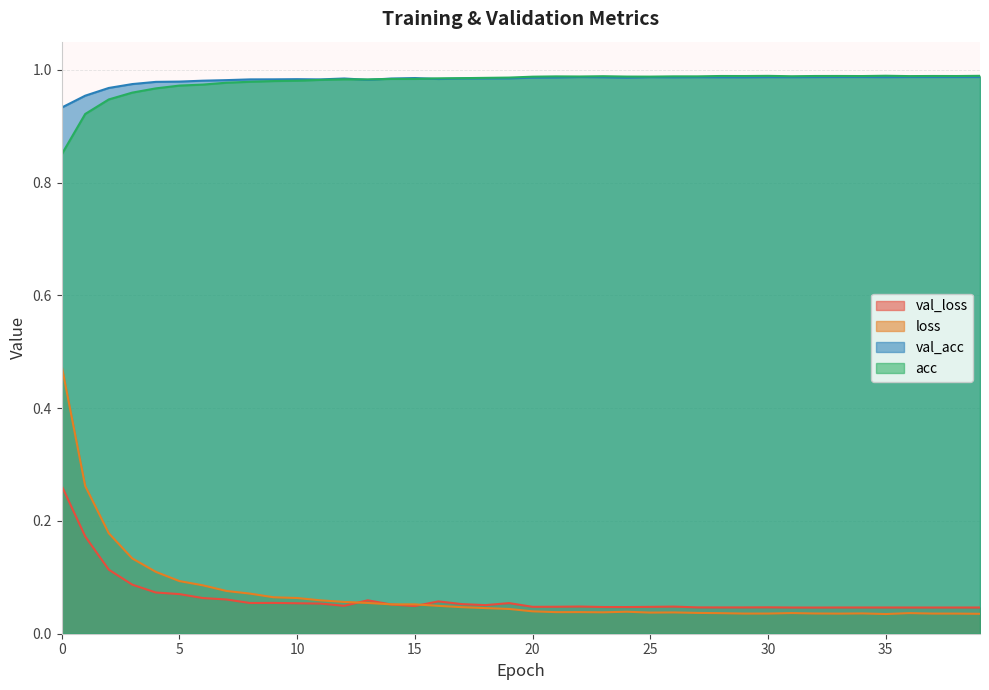

At 2, list the series in order from largest to smallest.

val_acc, acc, loss, val_loss